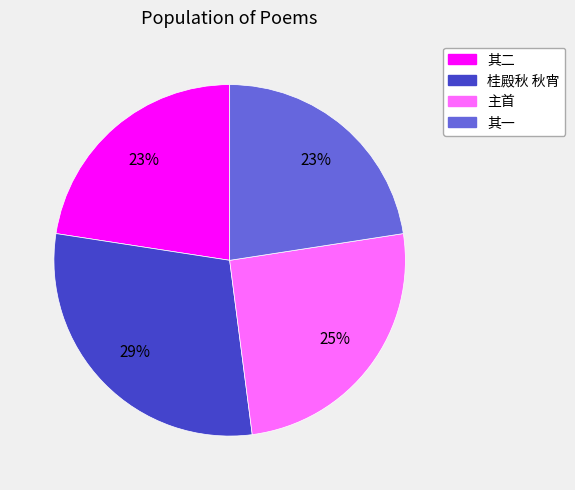

Is there a majority slice in this chart?

No